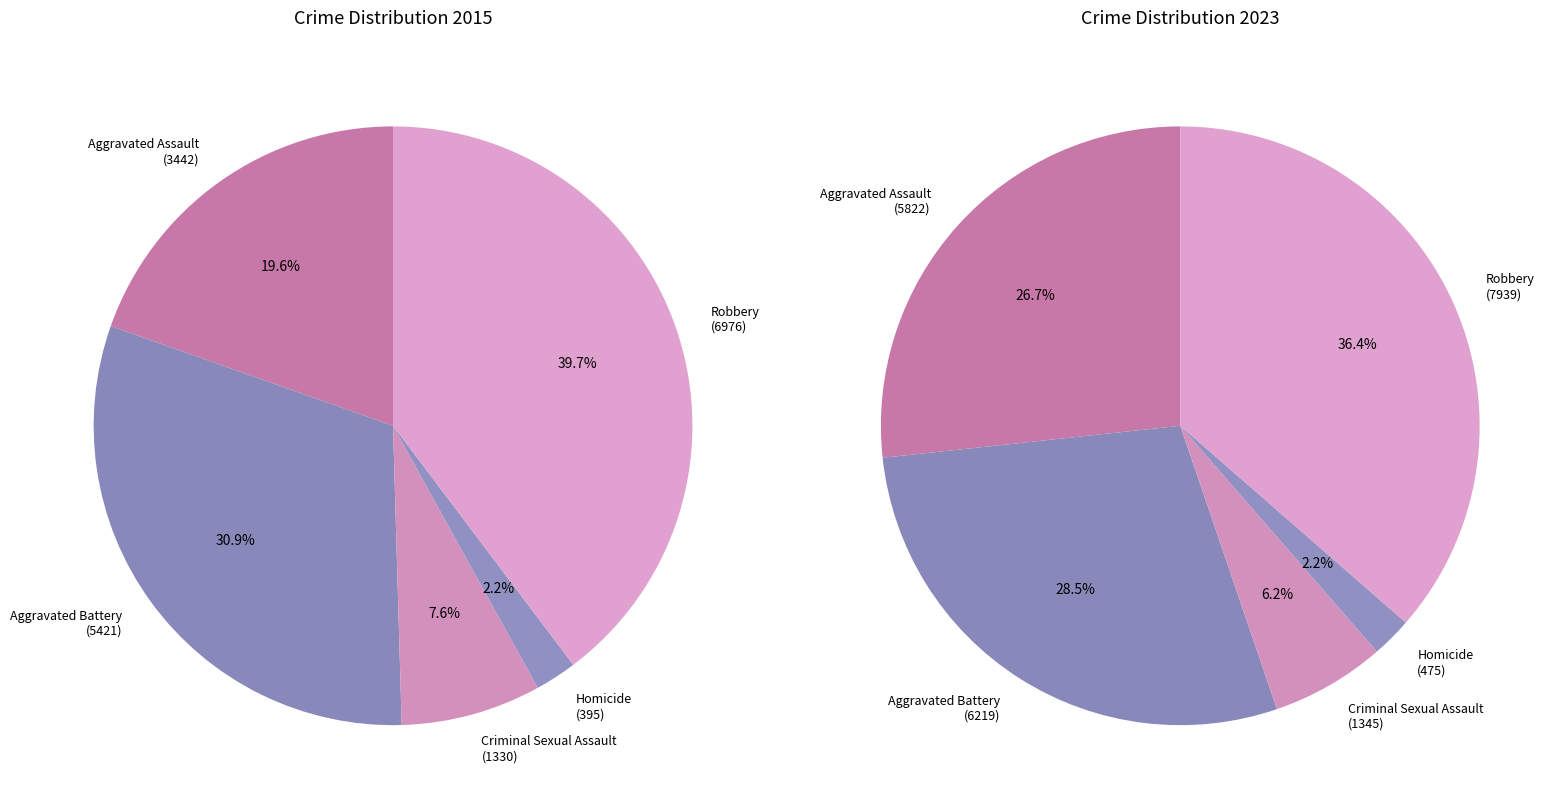

What percentage is the 3 slice, to the nearest percent?

2%